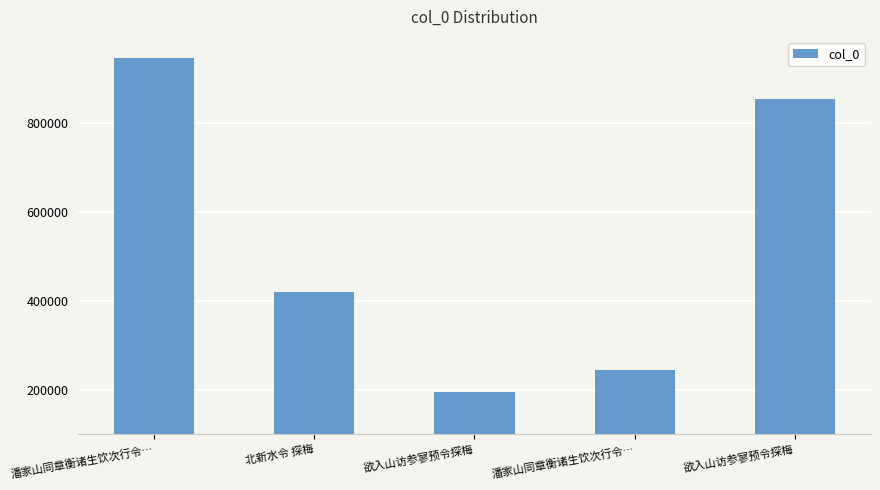

Which category has the highest value across all series?

潘家山同章衡诸生饮次行令…